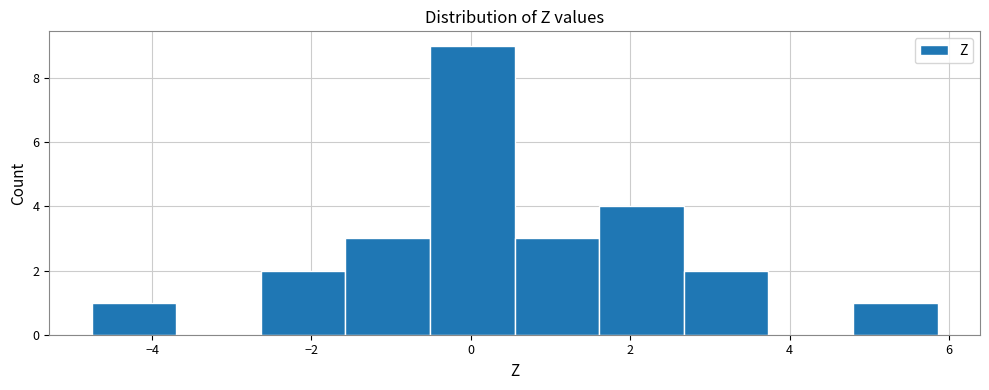

What is the height of the bar covering 4.8 to 5.8 on the x-axis? Neither the bar edges nor the heights are printed on the chart, so give them approximately, as read against the axes.

1